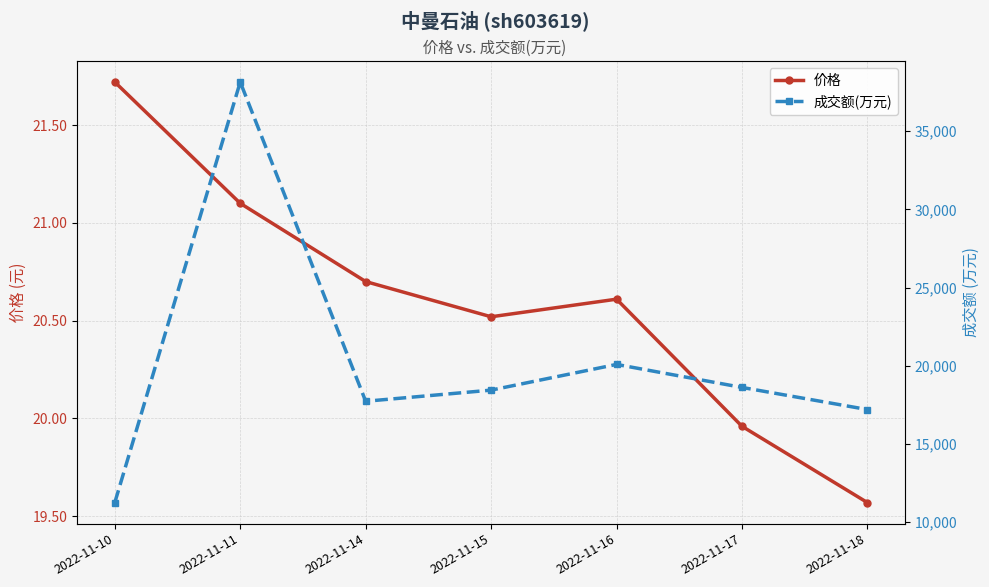

True or false: 价格 has a value of 21.1 at 2022-11-11.

True